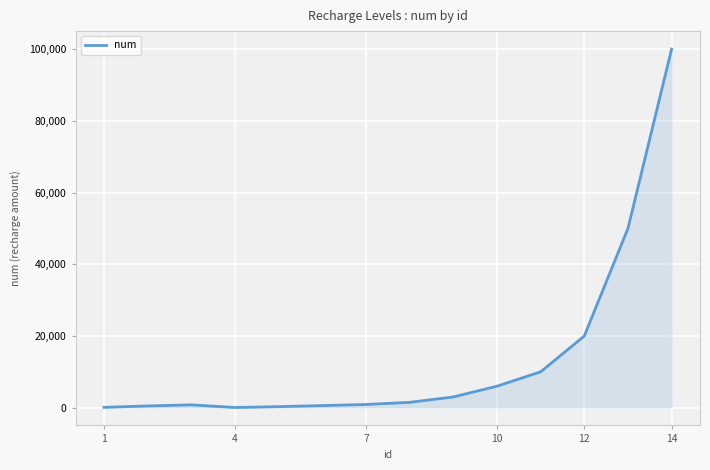

Does the chart display data point markers on the line(s)?

No